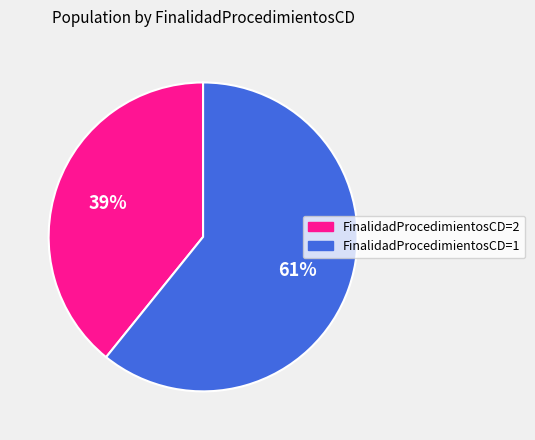

To the nearest percent, what portion does FinalidadProcedimientosCD=1 represent?

61%